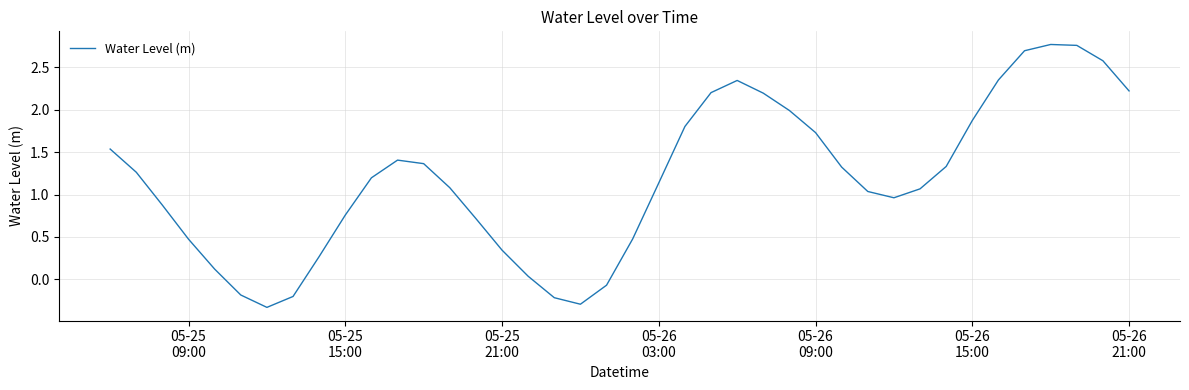

What is the difference between the maximum and minimum values?

3.1